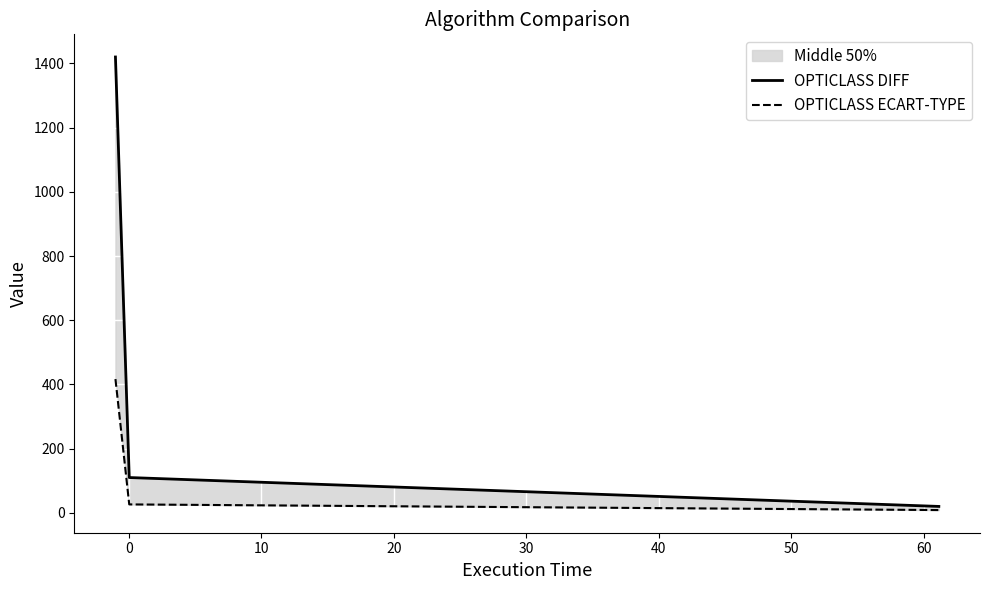

Does the chart display data point markers on the line(s)?

No